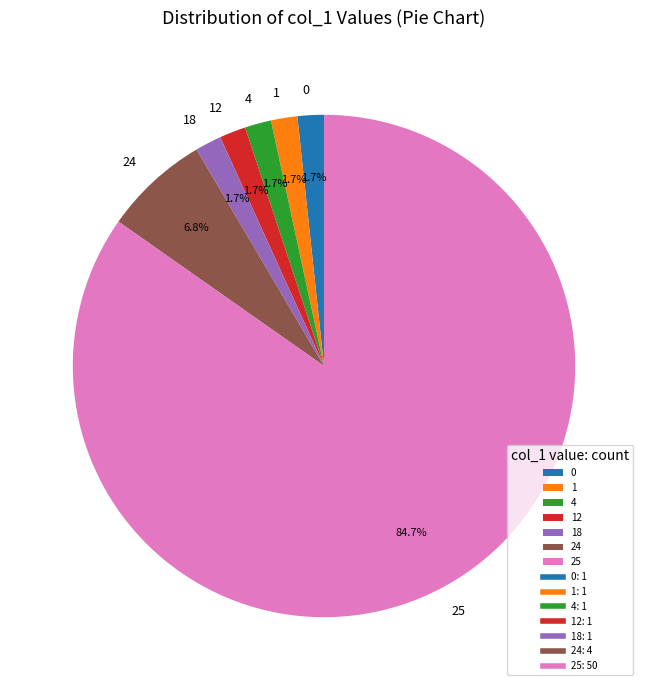

To the nearest percent, what is the average slice percentage?

14%